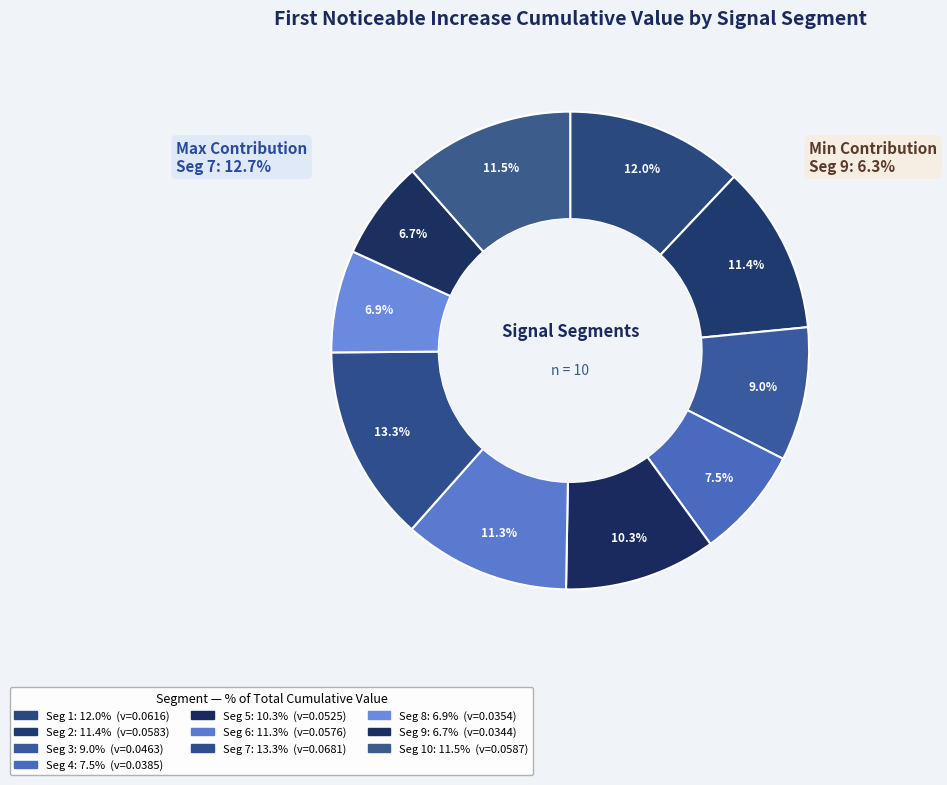

The signal segment 10 slice represents 25% of the pie. True or false?

False